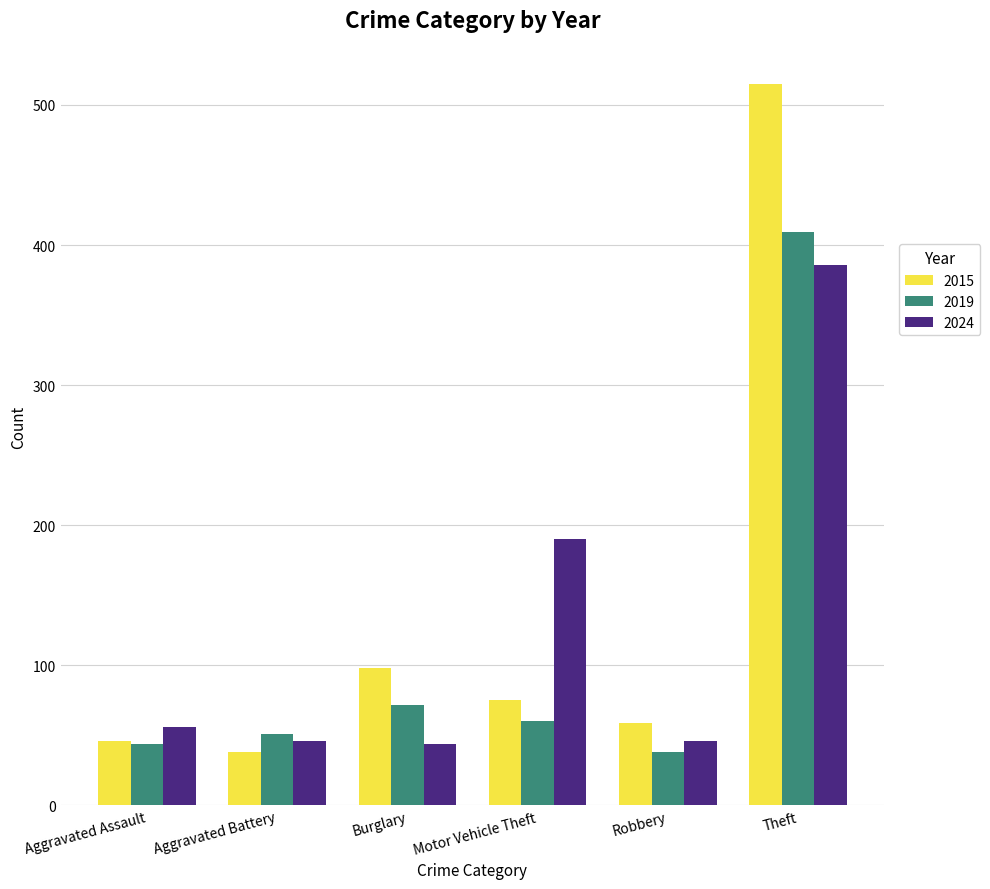

What is the lowest value of the 2024 series?

44